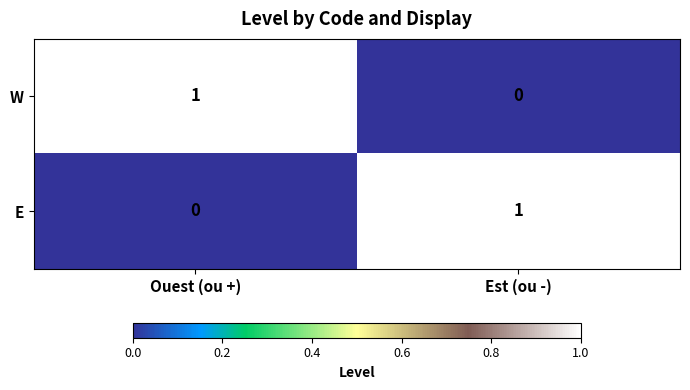

At Ouest (ou +), list the series in order from largest to smallest.

W, E